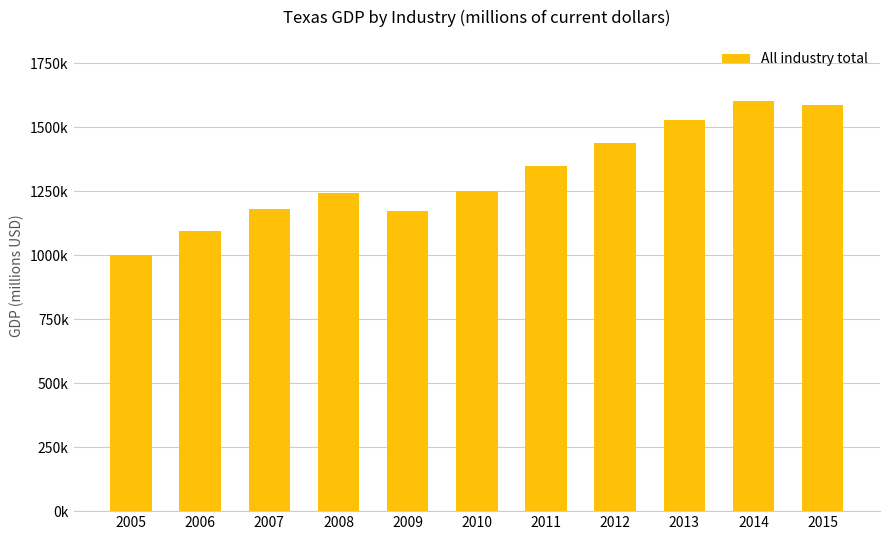

At which label is the value closest to 1300809?

2010